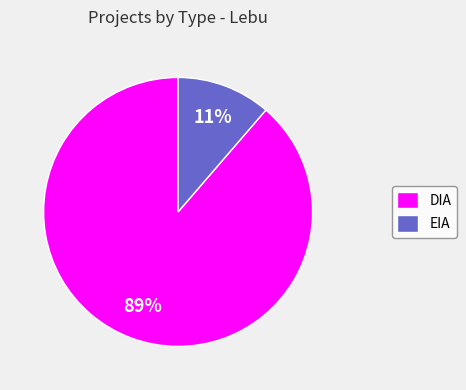

How many slices are in this pie chart?

2